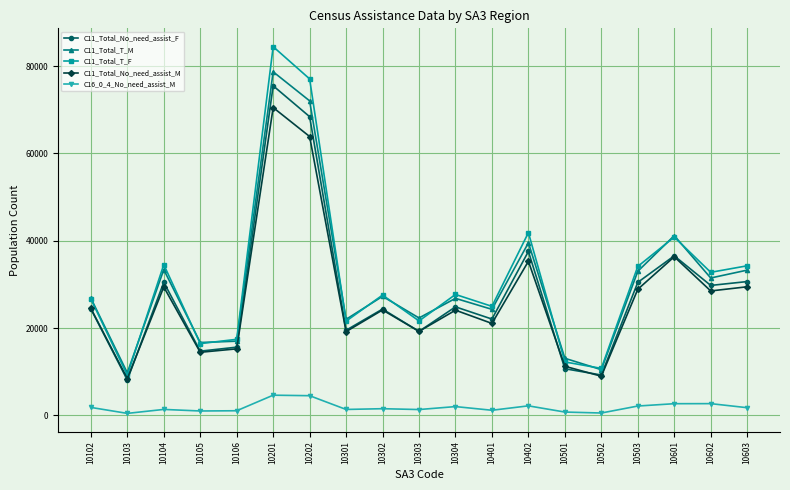

True or false: C11_Total_T_M and C11_Total_No_need_assist_F intersect in this chart.

False